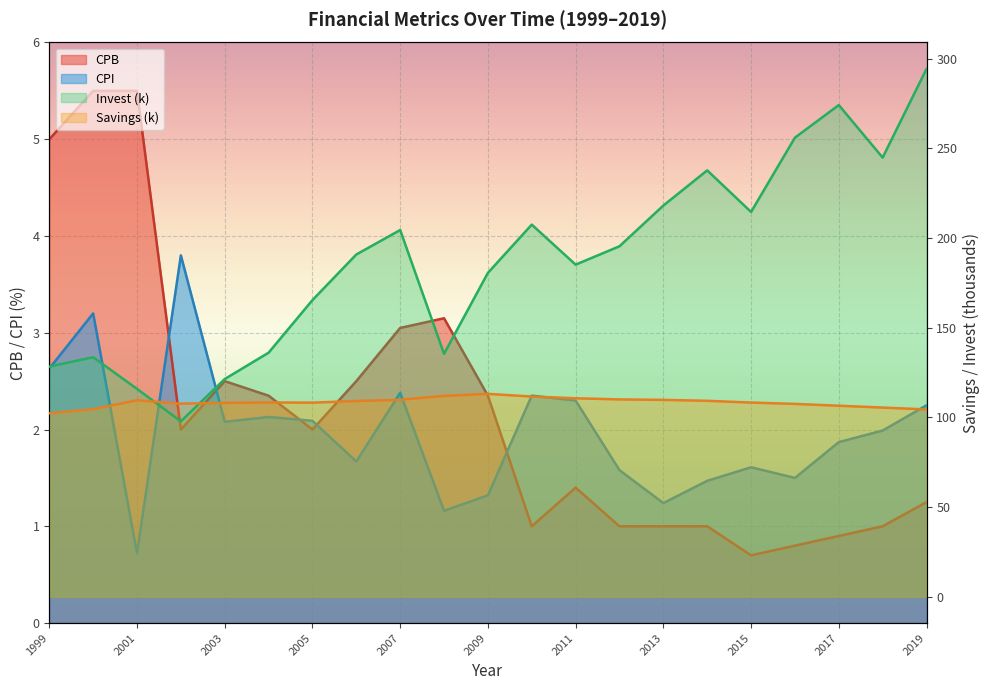

What is the difference between the highest and lowest values at 2014?

236.8